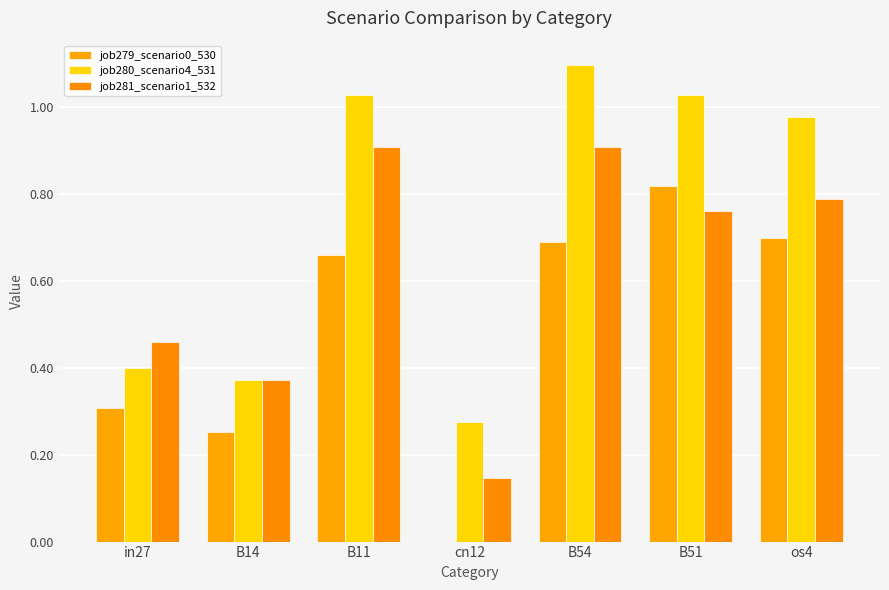

Reading right to left, transcribe all the data shown in this chart.

job279_scenario0_530: os4=0.7	B51=0.8	B54=0.7	cn12=0.0	B11=0.7	B14=0.3	in27=0.3
job280_scenario4_531: os4=1.0	B51=1.0	B54=1.1	cn12=0.3	B11=1.0	B14=0.4	in27=0.4
job281_scenario1_532: os4=0.8	B51=0.8	B54=0.9	cn12=0.1	B11=0.9	B14=0.4	in27=0.5